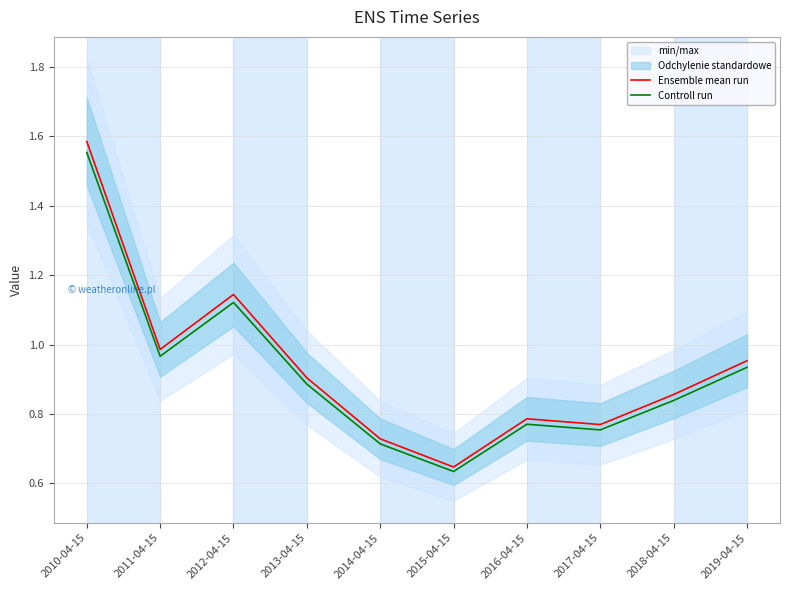

What is the difference between the maximum and minimum values in the Ensemble mean run series?

0.9